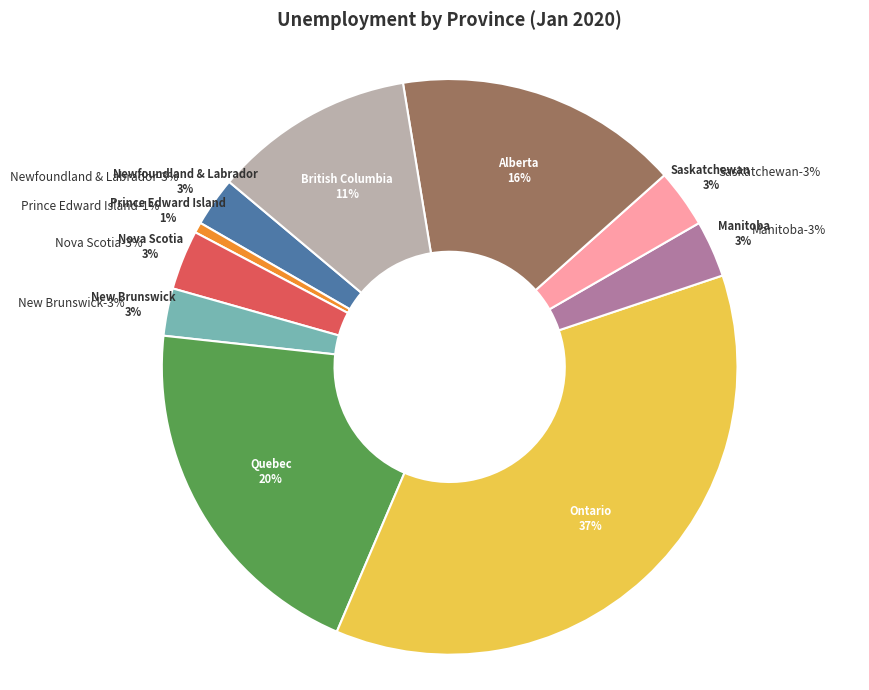

To the nearest percent, what percentage of the pie is Quebec?

20%